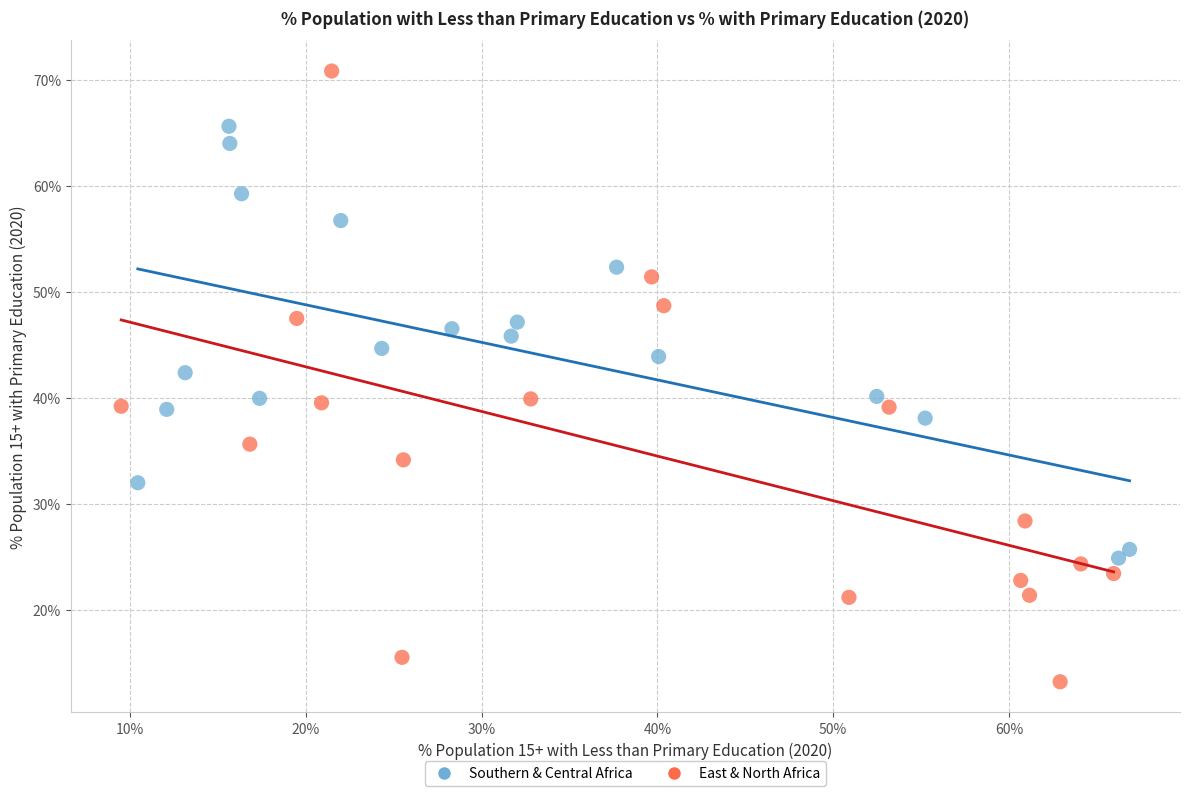

Which series has the widest spread of Y values?

East & North Africa